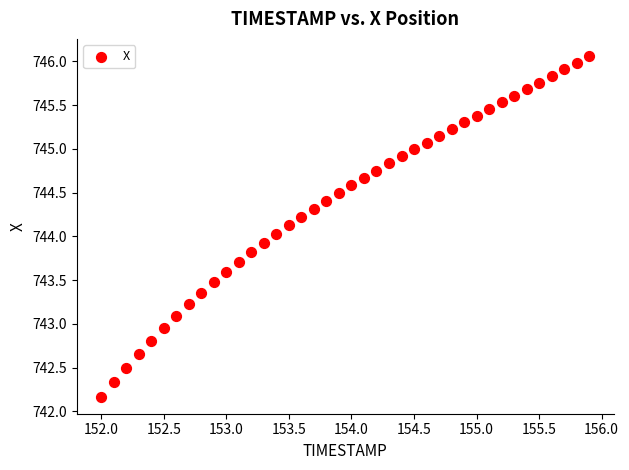

What is the range of Y values (max minus min)?

3.9